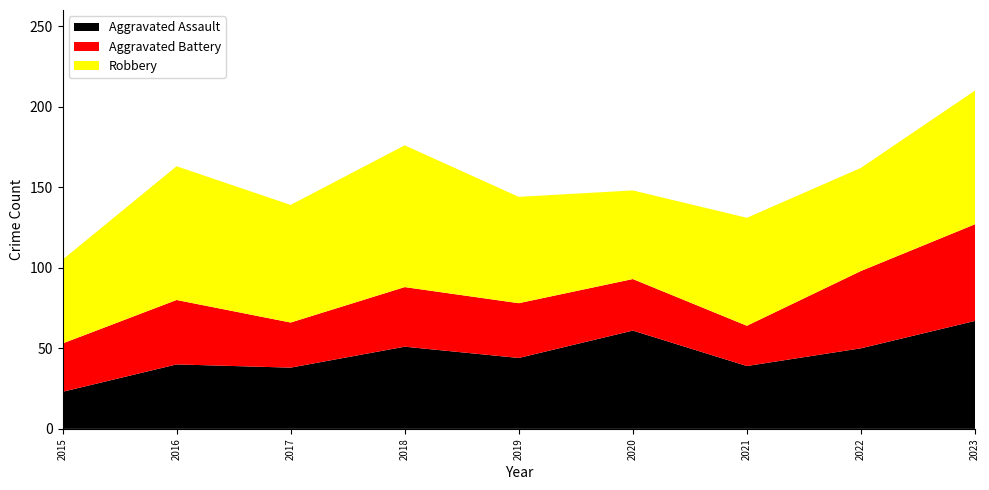

Reading left to right, list all the values displayed in this chart.

Aggravated Assault: 2015=23	2016=40	2017=38	2018=51	2019=44	2020=61	2021=39	2022=50	2023=67
Aggravated Battery: 2015=30	2016=40	2017=28	2018=37	2019=34	2020=32	2021=25	2022=48	2023=60
Robbery: 2015=52	2016=83	2017=73	2018=88	2019=66	2020=55	2021=67	2022=64	2023=83